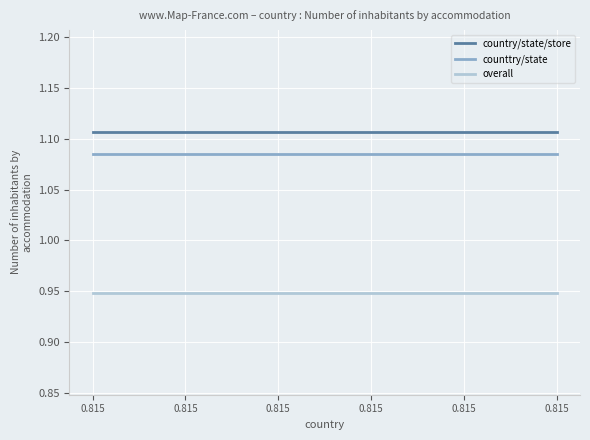

Which series has the largest total across all categories?

country/state/store